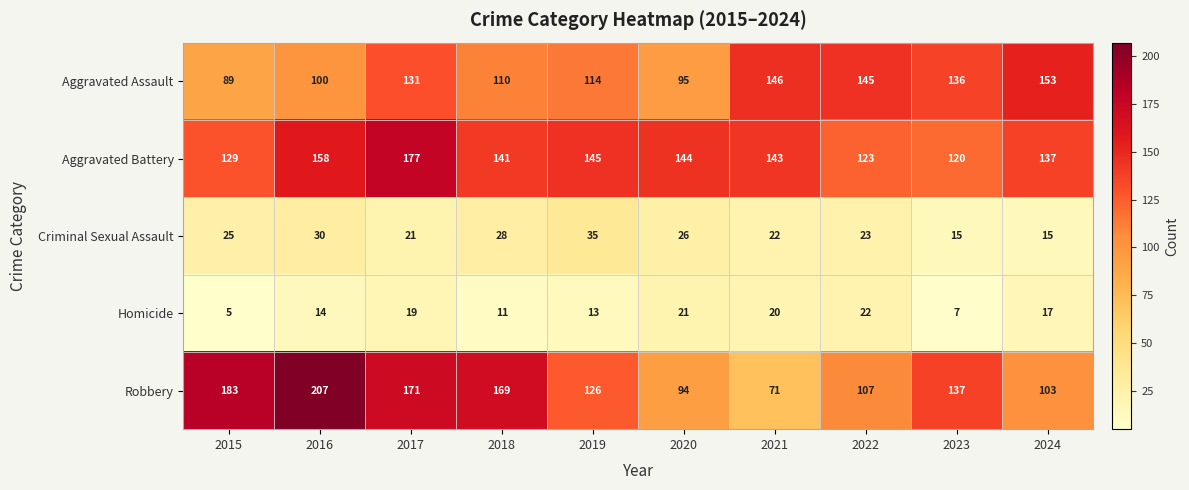

What is the spread (max minus min) of values at 2021?

126